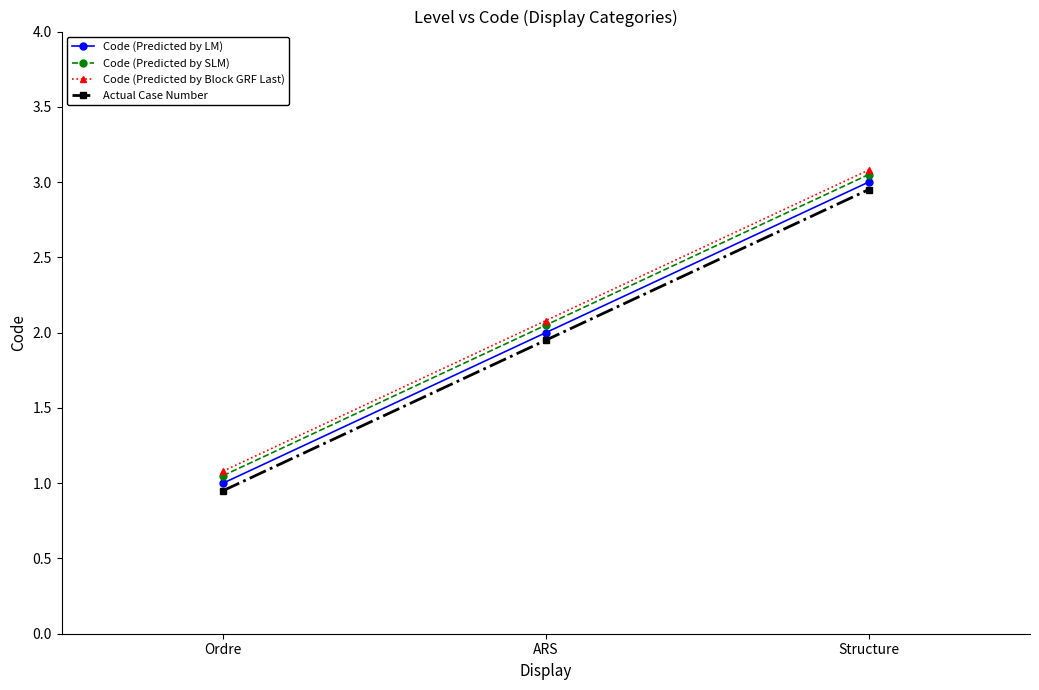

Does the chart display data point markers on the line(s)?

Yes